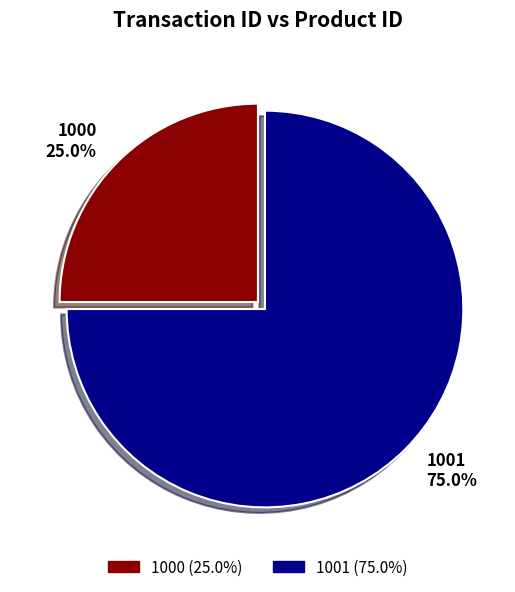

Which has a higher value, 1000 or 1001?

1001